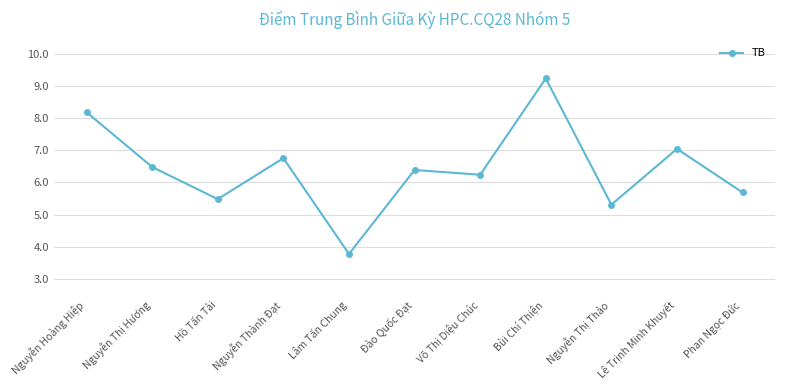

What value does the data have at Nguyễn Hoàng Hiệp?

8.2